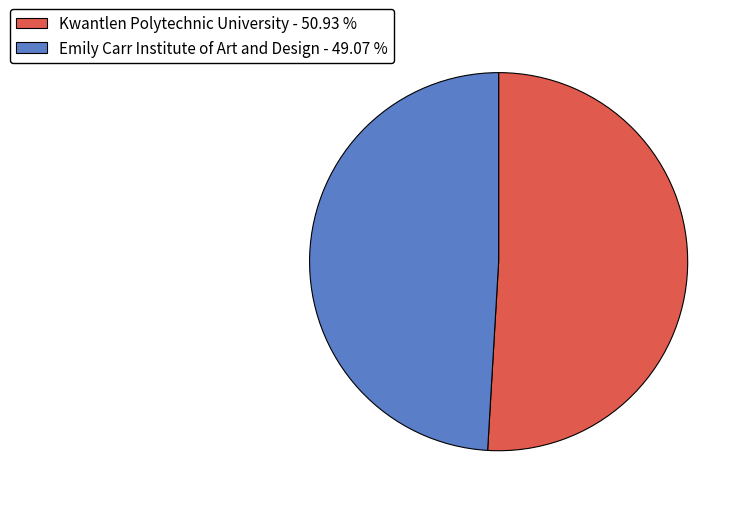

What is the ratio of the value at Emily Carr Institute of Art and Design - 49.07 % to the value at Kwantlen Polytechnic University - 50.93 %?

1.0